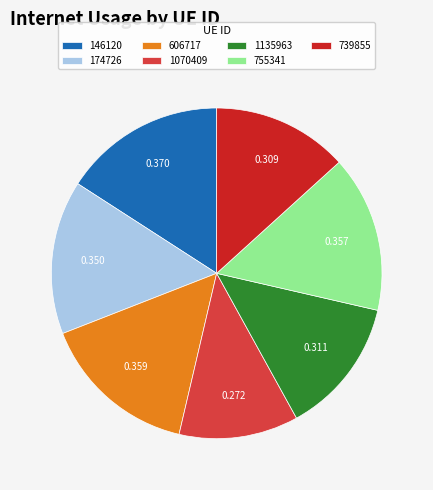

Do 755341 and 146120 together represent more than half of the pie?

No